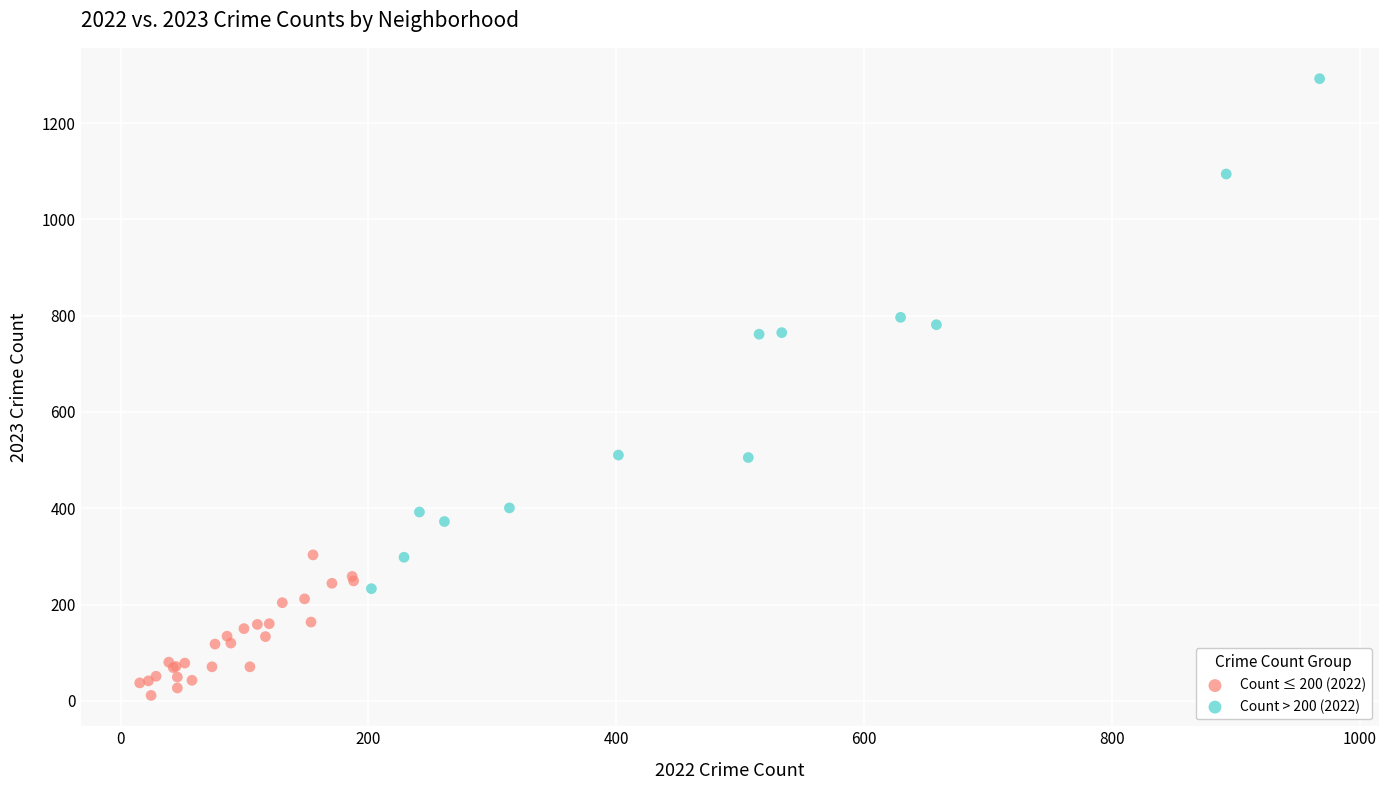

Which series has the largest Y range (max minus min)?

Count > 200 (2022)